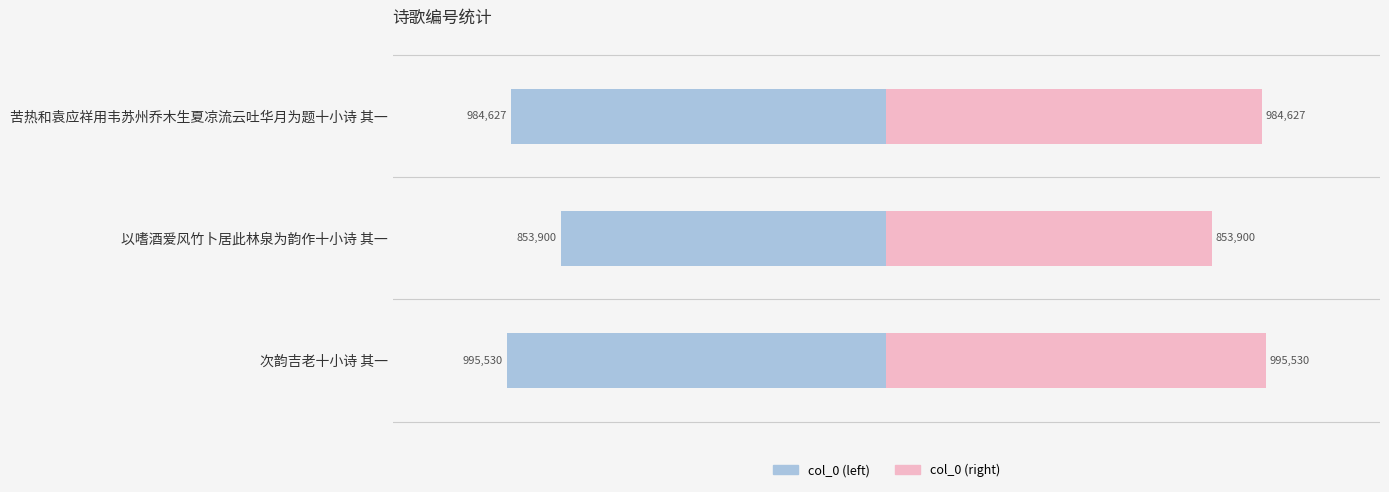

Reading right to left, transcribe all the data shown in this chart.

col_0: -995530	-853900	-984627
col_0 (right): 995530	853900	984627